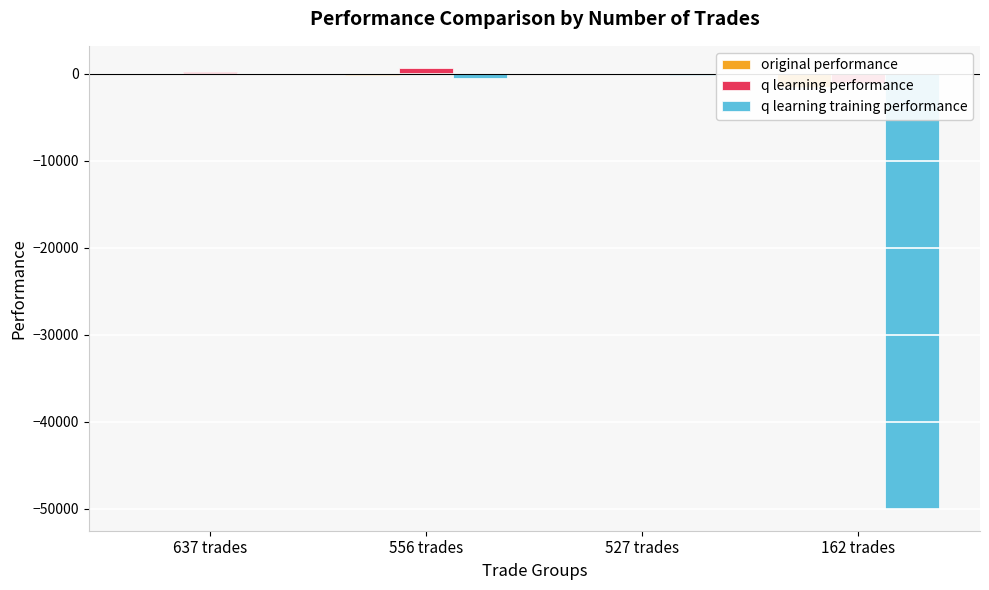

The q learning performance series shows 386.3 at 556 trades. True or false?

False